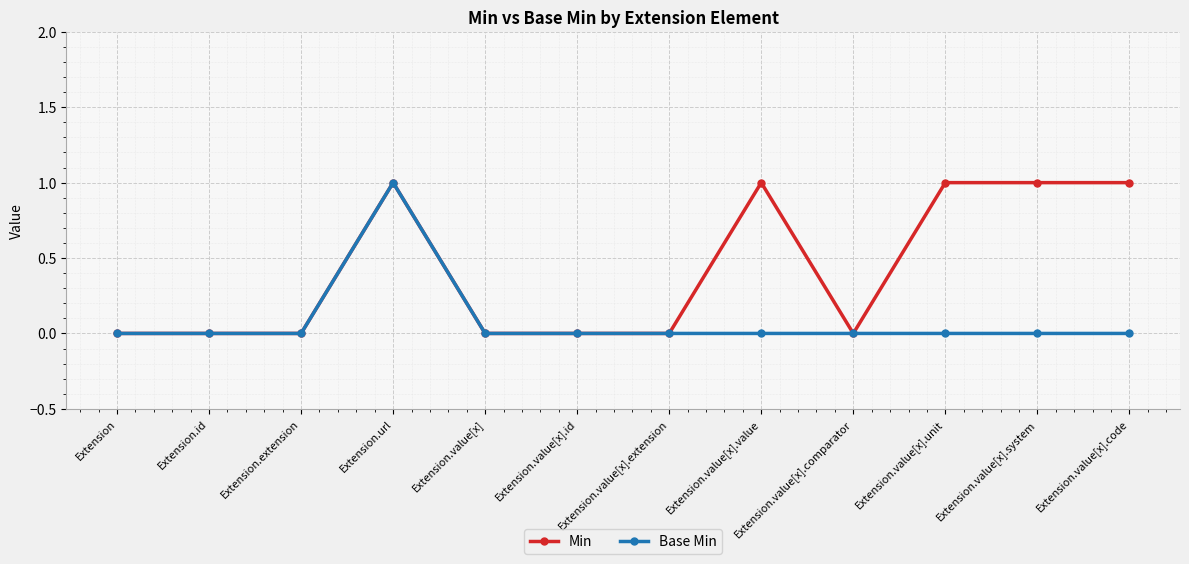

Count the Base Min values in the range 0 to 1.

12